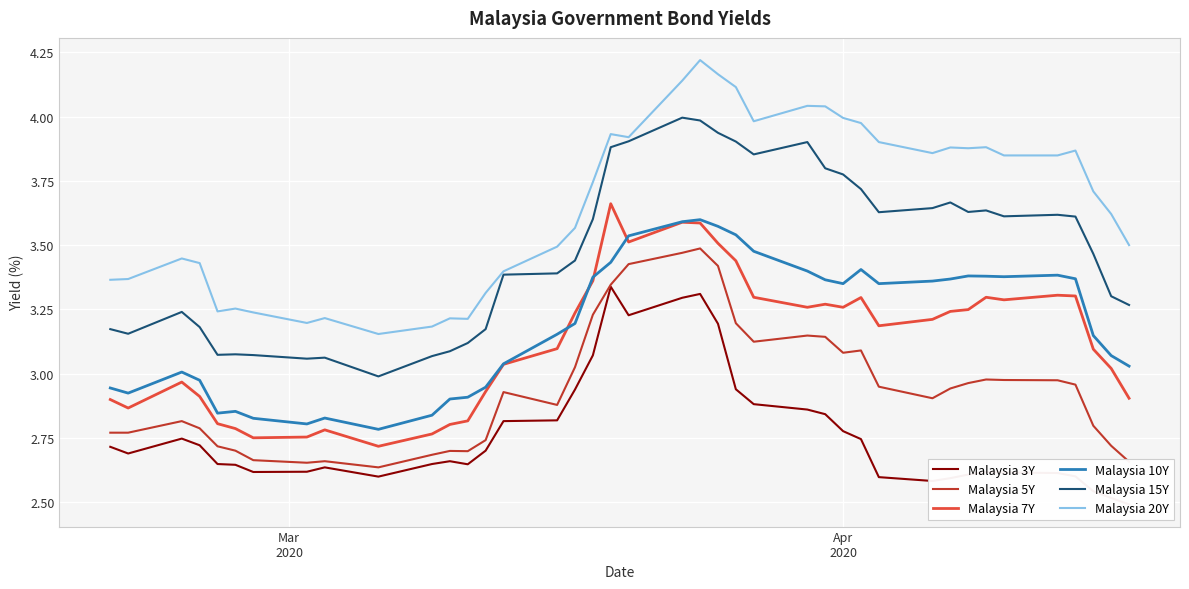

True or false: Malaysia 10Y and Malaysia 5Y cross at least once.

False